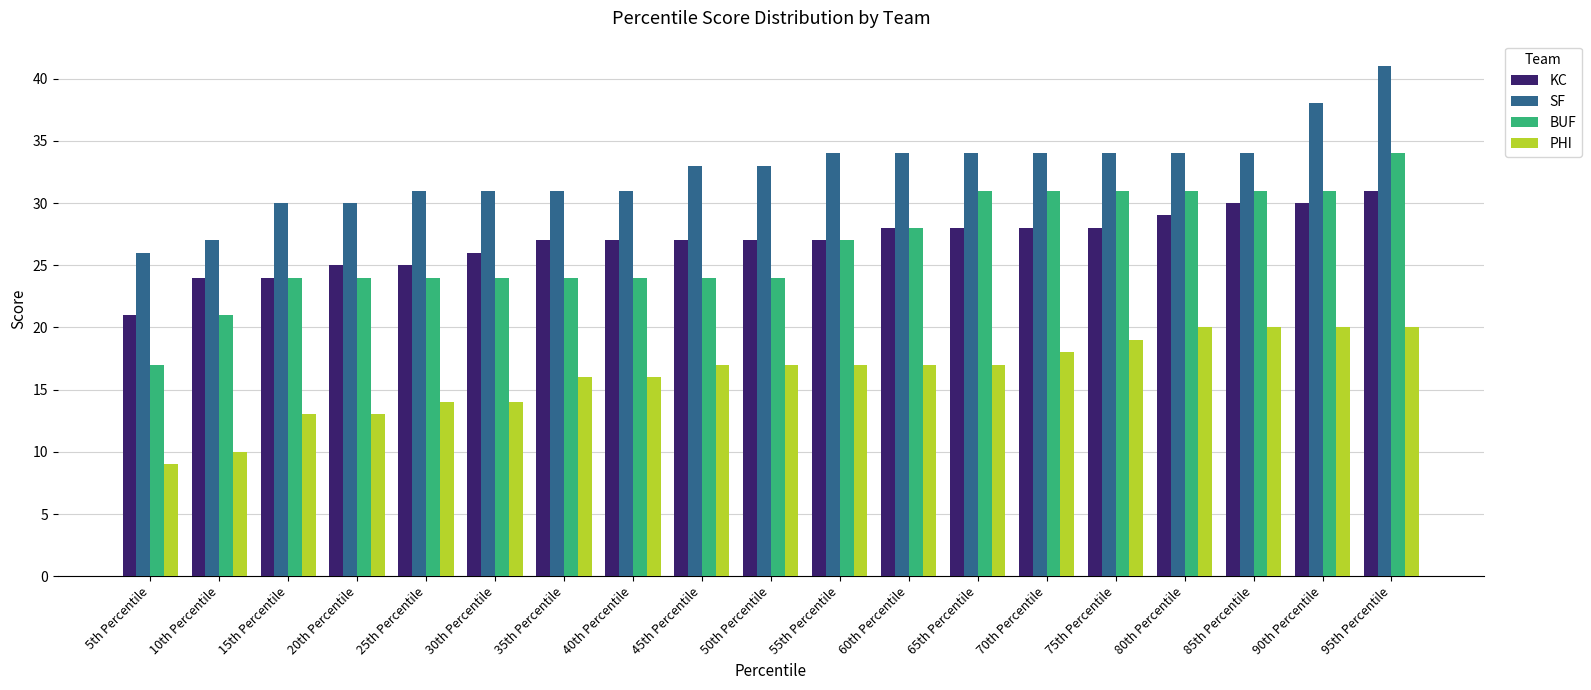

At how many categories does at least one series exceed 24?

19